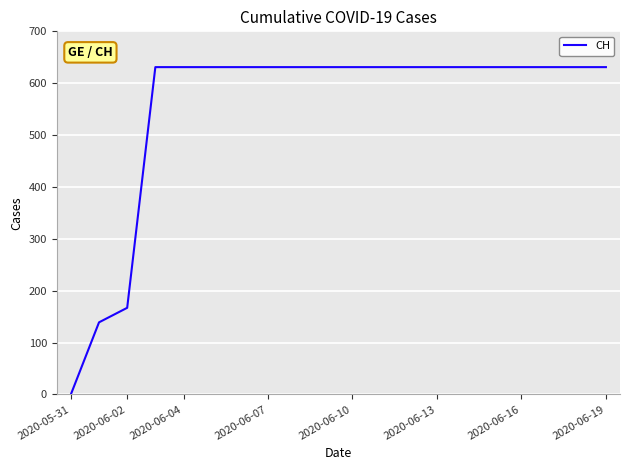

What is the difference between the maximum and minimum values?

631